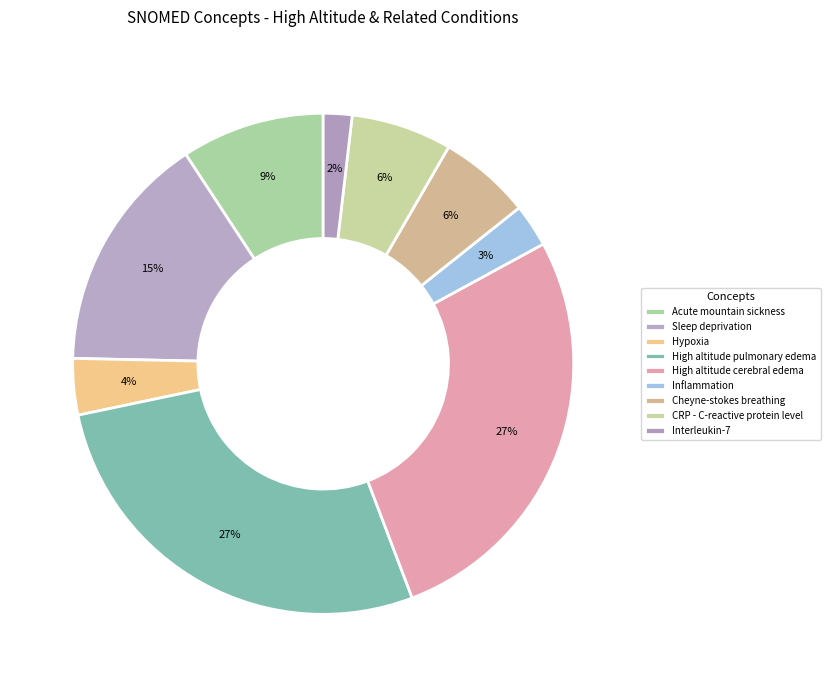

To the nearest percent, what is the average slice percentage?

11%